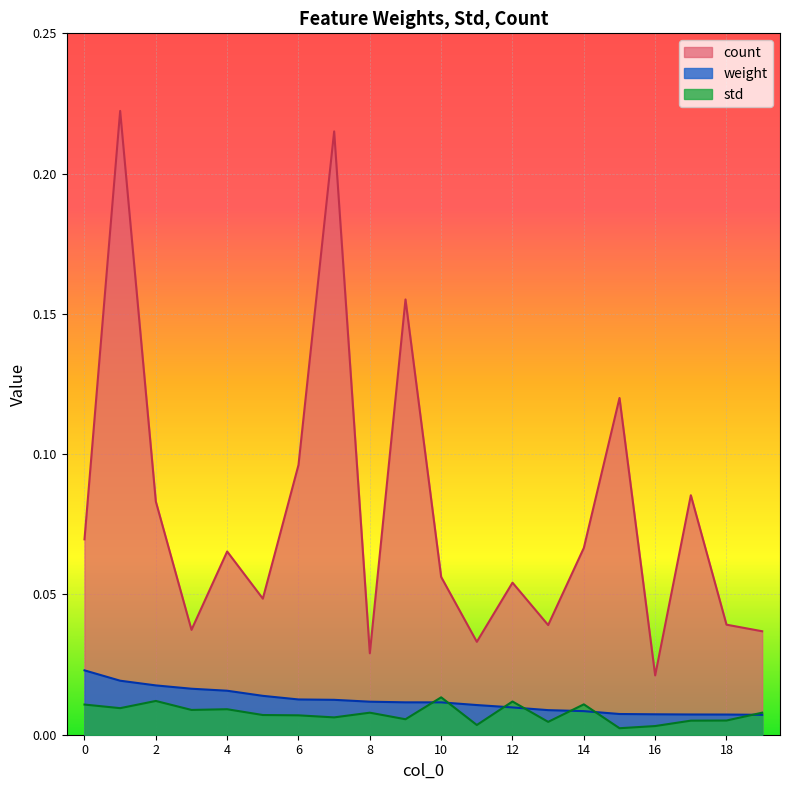

Which series has the widest spread of values?

count